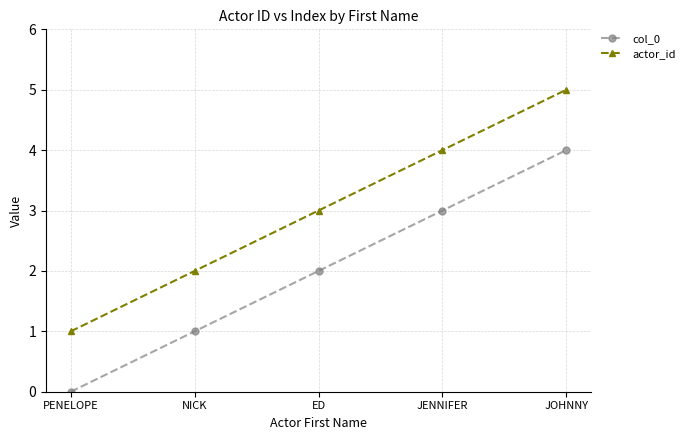

Rank the categories by actor_id value from lowest to highest.

PENELOPE, NICK, ED, JENNIFER, JOHNNY